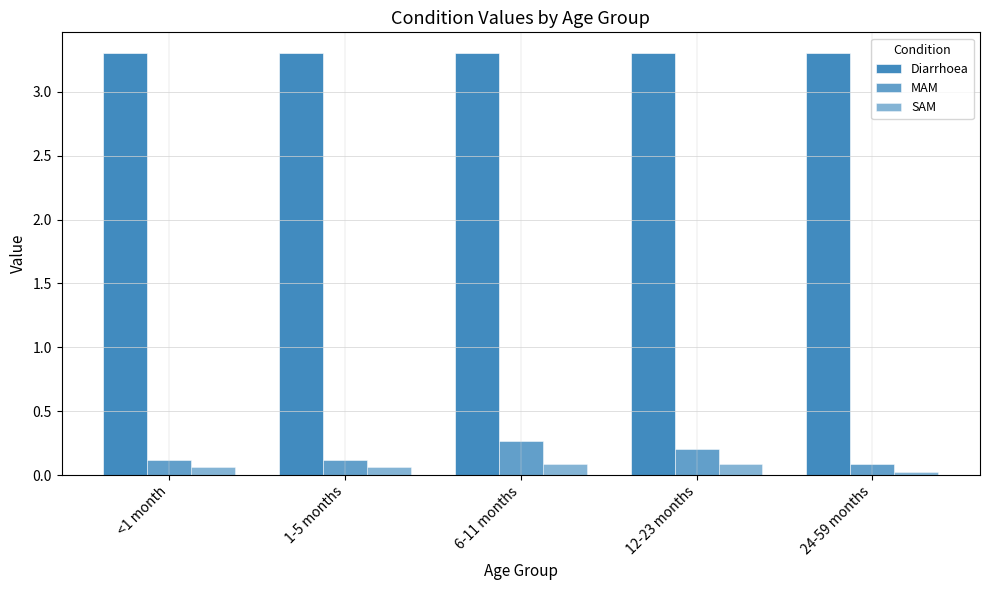

What is the difference between the highest and lowest values at <1 month?

3.2